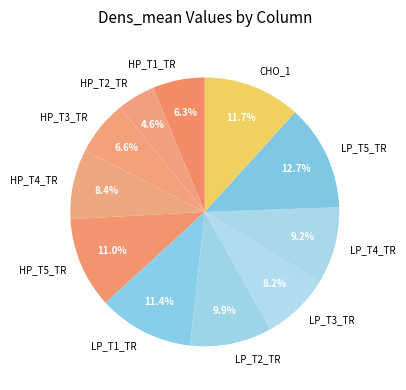

What percentage do LP_T3_TR and LP_T2_TR together represent?

18.1%